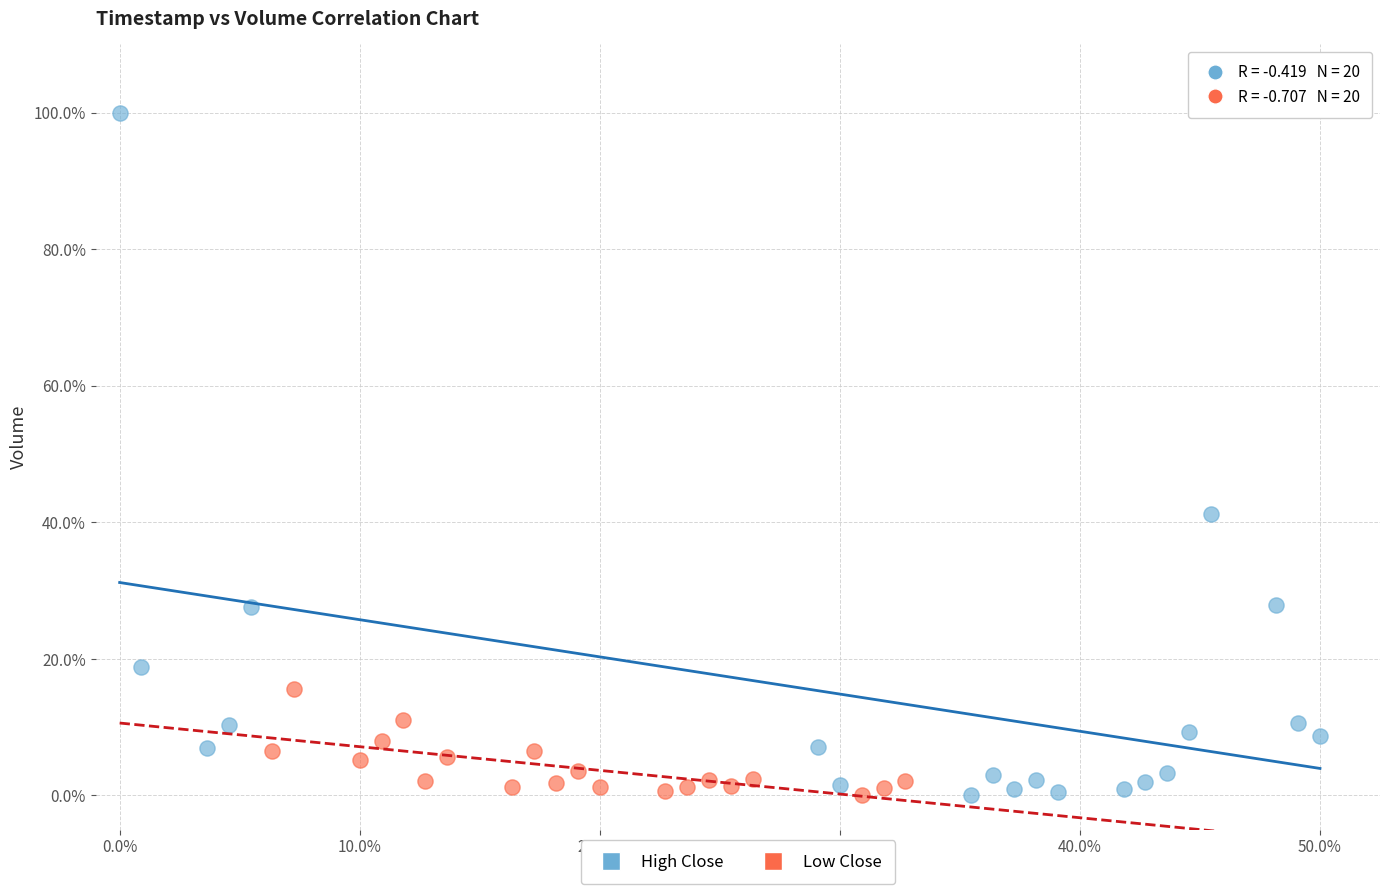

What are all the series names shown in the legend?

High Close, Low Close